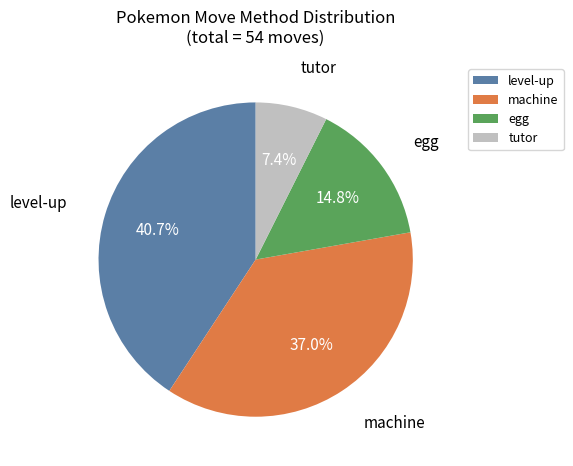

Is the sum of machine and egg greater than half?

Yes